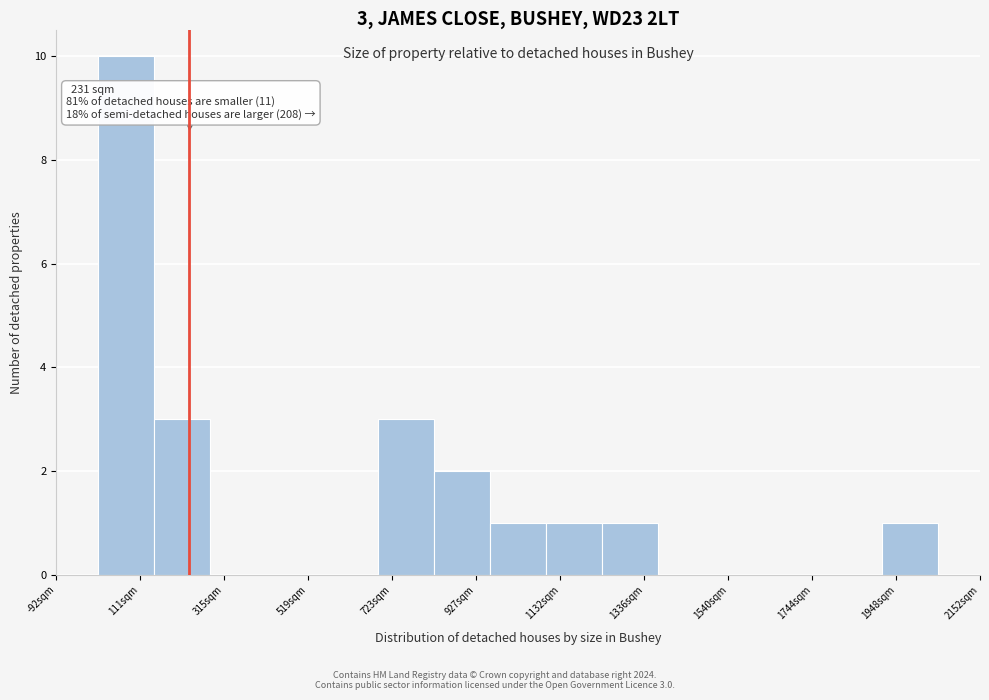

Around what value on the x-axis is the tallest bar? Give the approximate position of its centre, as read against the axis.

100